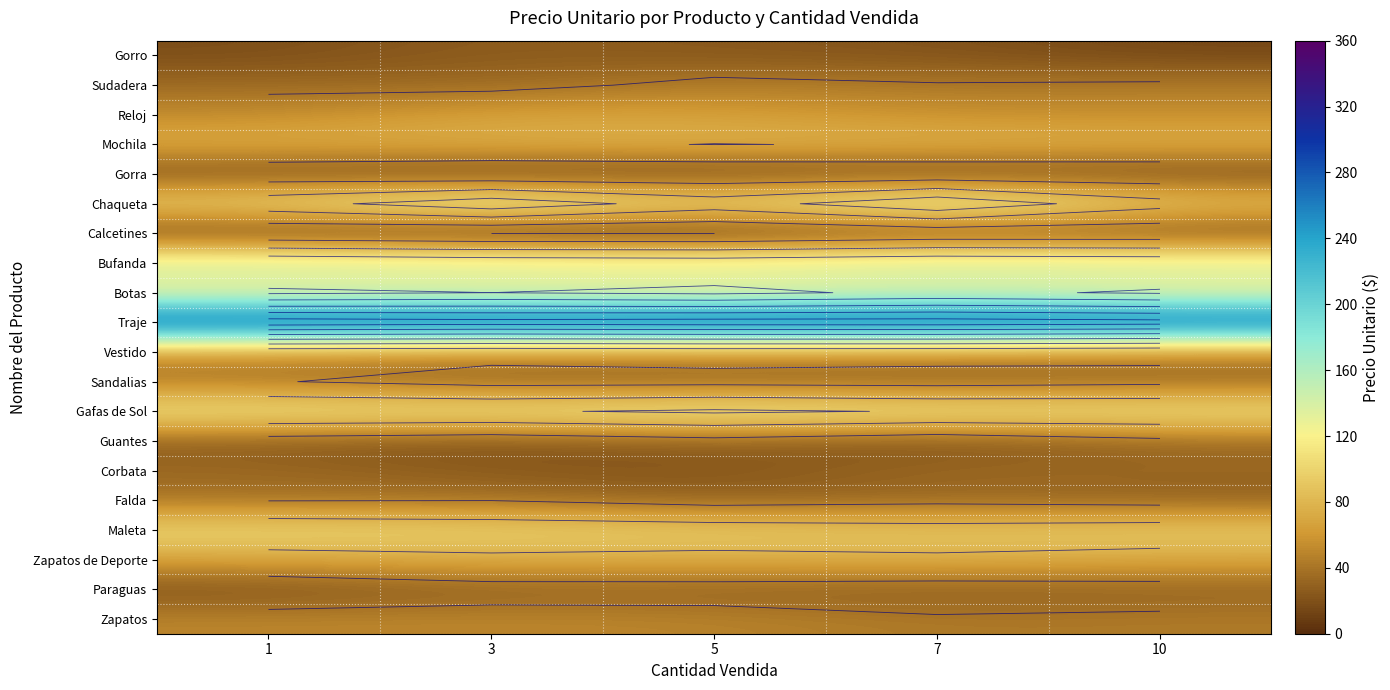

What is the total value across all series at 1?

1432.3